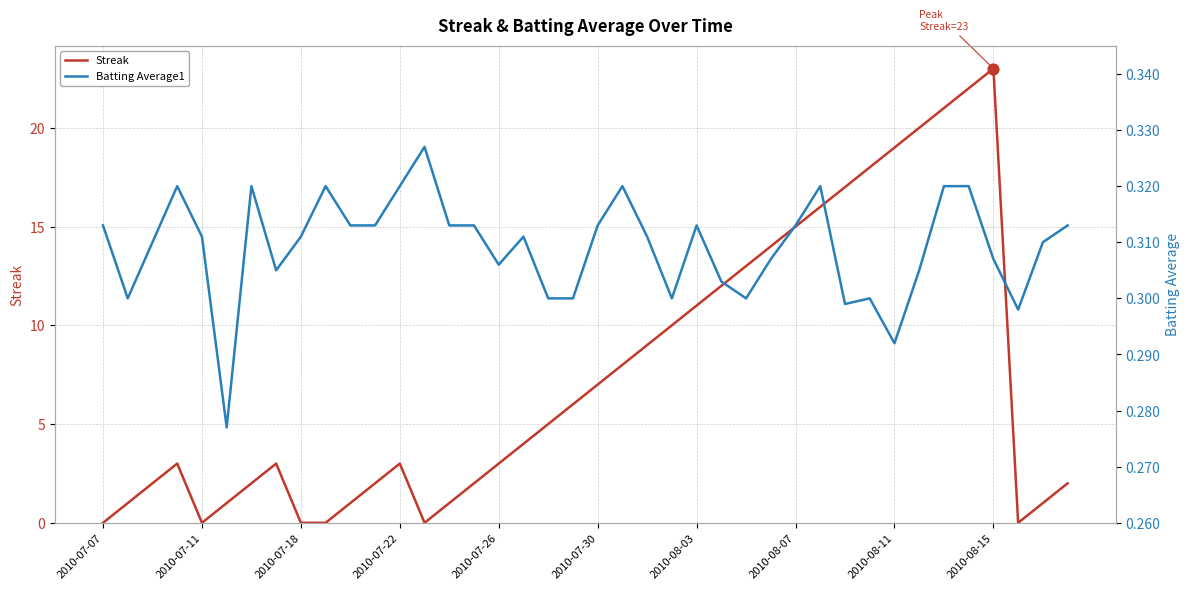

Is the value of Streak at 17 greater than the value of Batting Average1 at 2010-07-18?

Yes